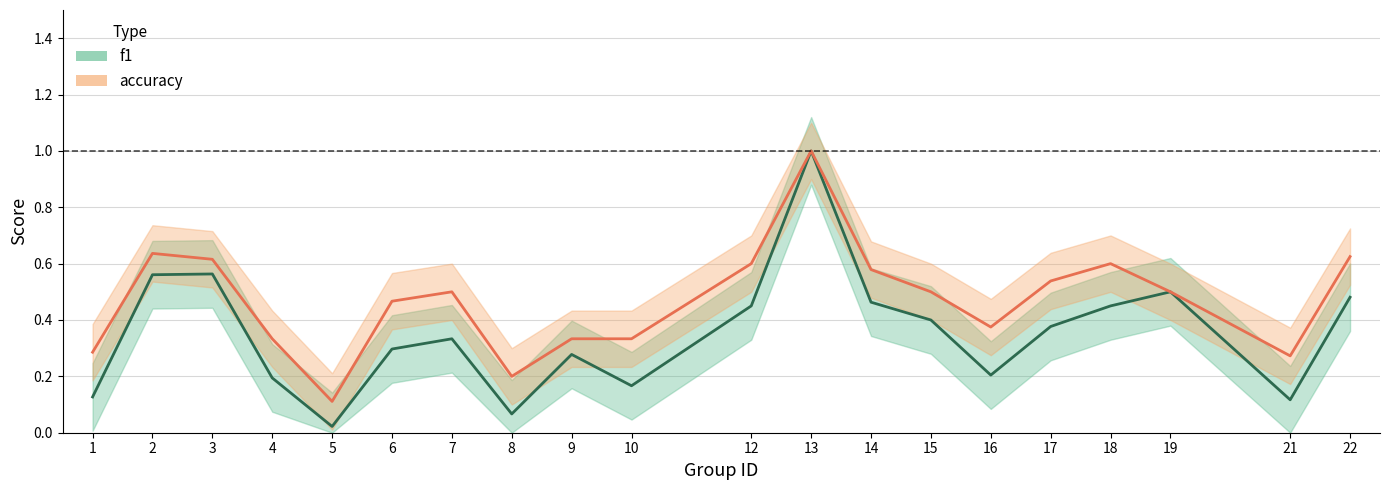

True or false: f1 and accuracy cross at least once.

False